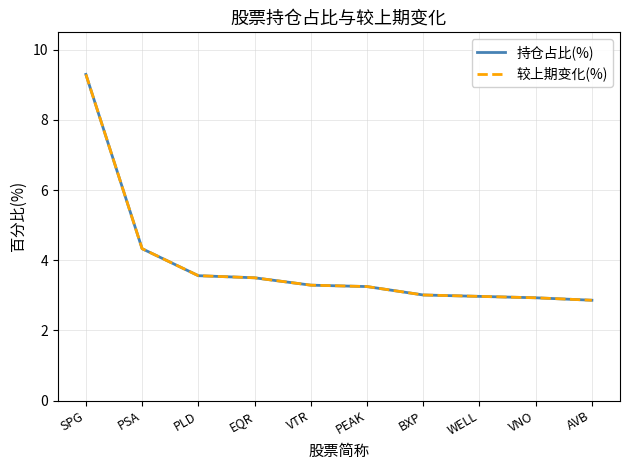

At which label does 较上期变化(%) reach its minimum?

AVB